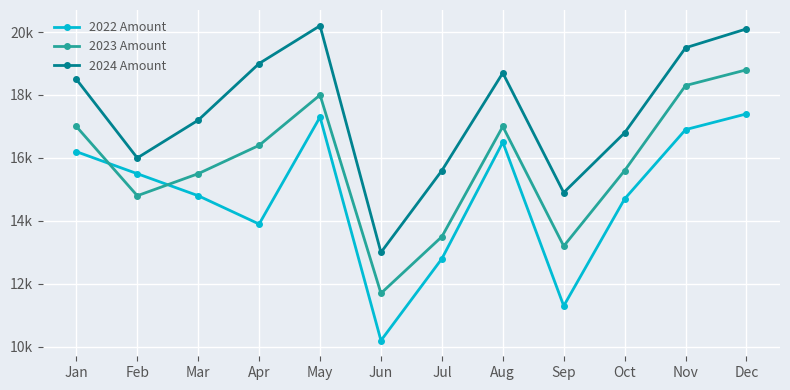

What is the difference between the maximum and minimum values in the 2022 Amount series?

7200